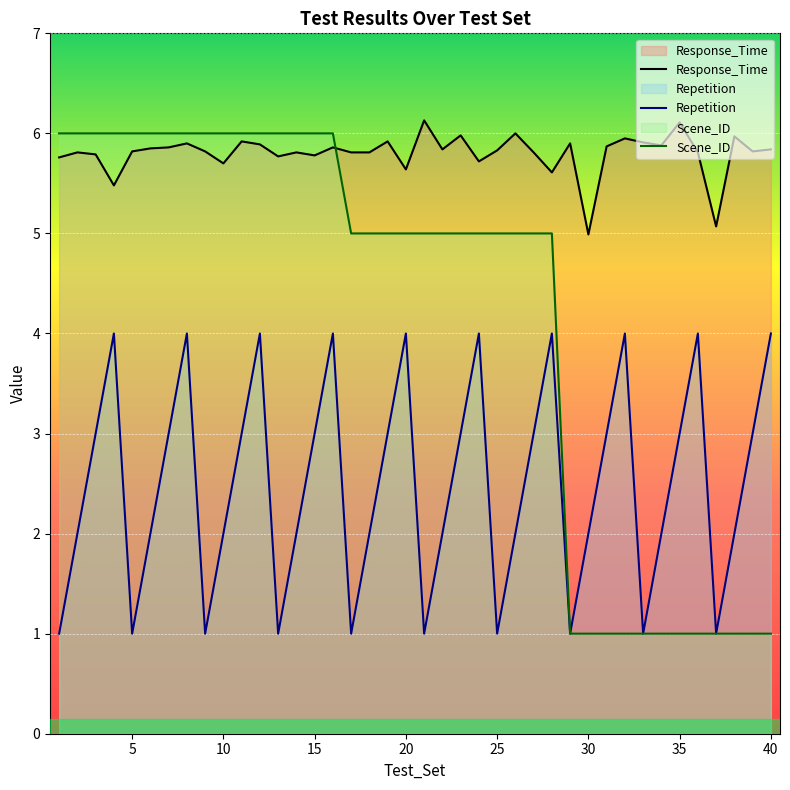

What is the value of the Scene_ID point at the 8th from the left?

6.0